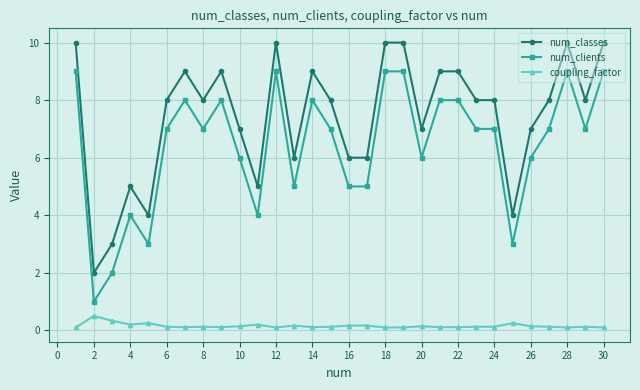

Which series has the largest total across all categories?

num_classes